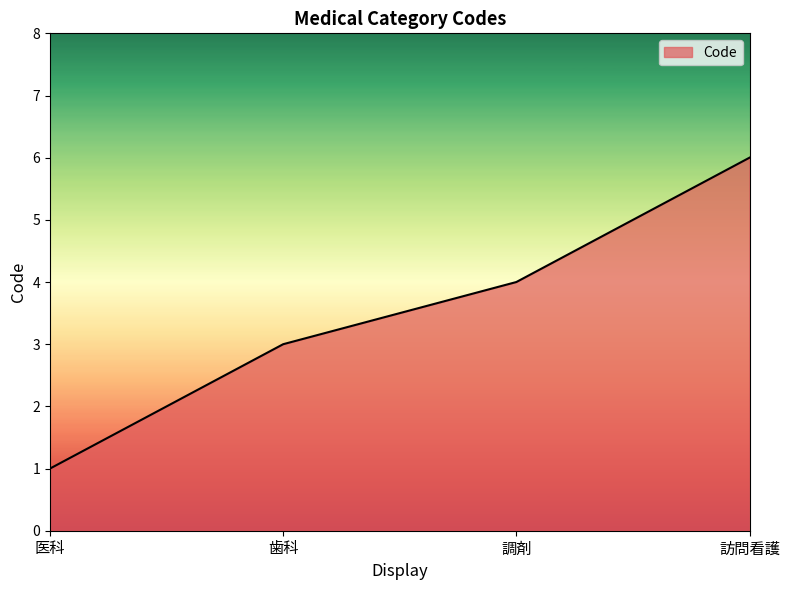

What is the approximate value at 調剤?

4